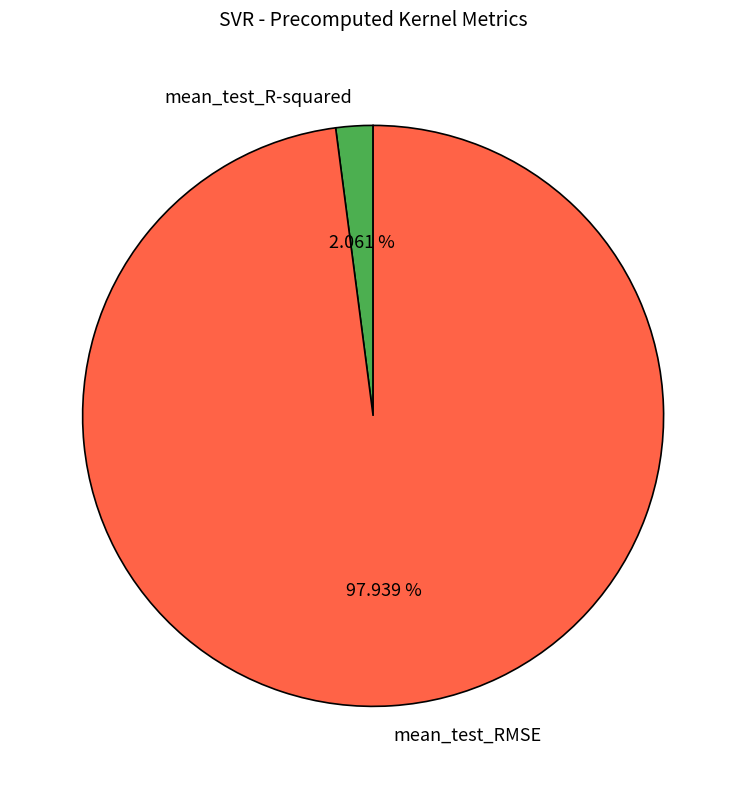

How many slices are in this pie chart?

2